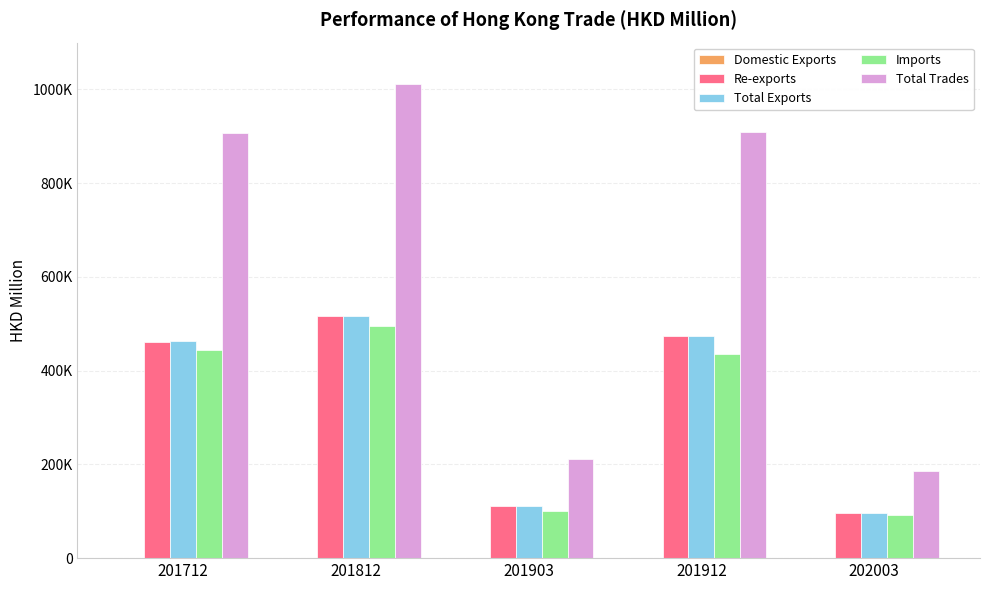

What is the total value across all series at 201812?

2540656.6